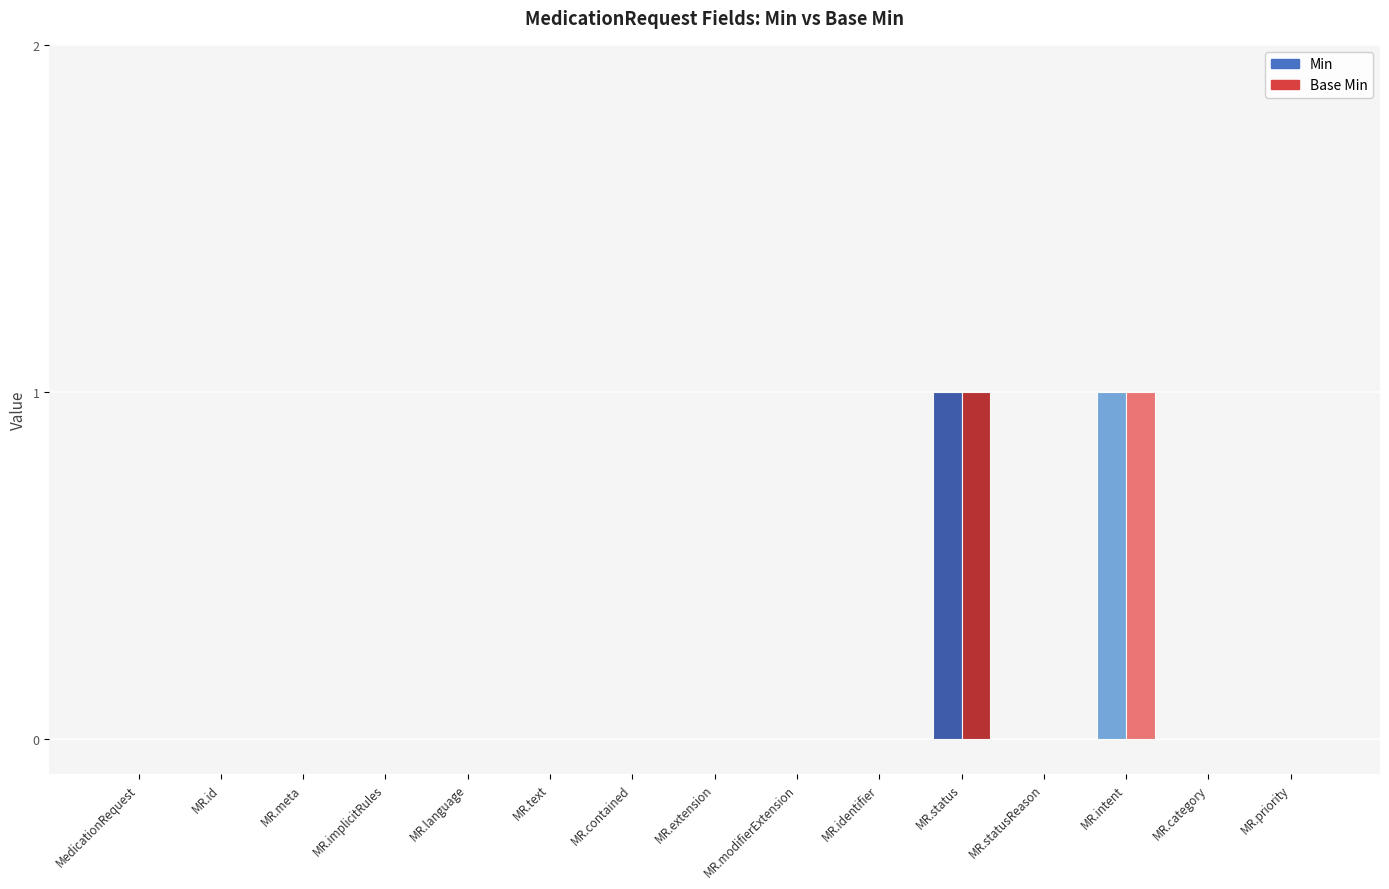

Is it true that Base Min equals 0 at MR.text?

True